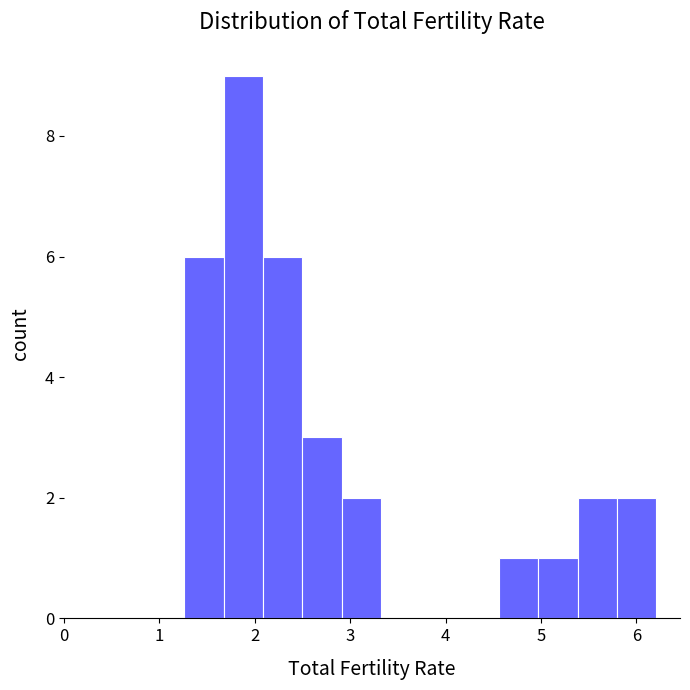

Reading left to right, list every bar in this chart as the range it spans on the x-axis followed by its height. Neither the bar edges nor the heights are printed on the chart, so give them approximately, as read against the axes.

1.3 to 1.7: 6
1.7 to 2.1: 9
2.1 to 2.5: 6
2.5 to 2.9: 3
2.9 to 3.3: 2
3.3 to 3.7: 0
3.7 to 4.1: 0
4.1 to 4.6: 0
4.6 to 5.0: 1
5.0 to 5.4: 1
5.4 to 5.8: 2
5.8 to 6.2: 2